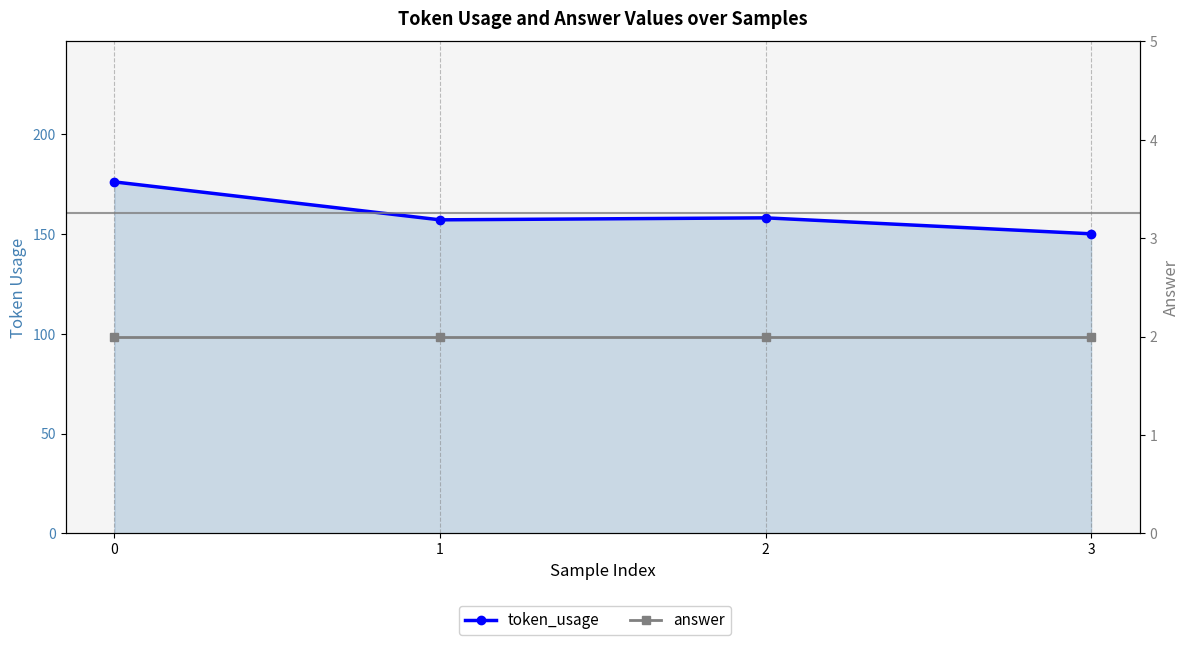

What is the approximate value of answer at 2?

2